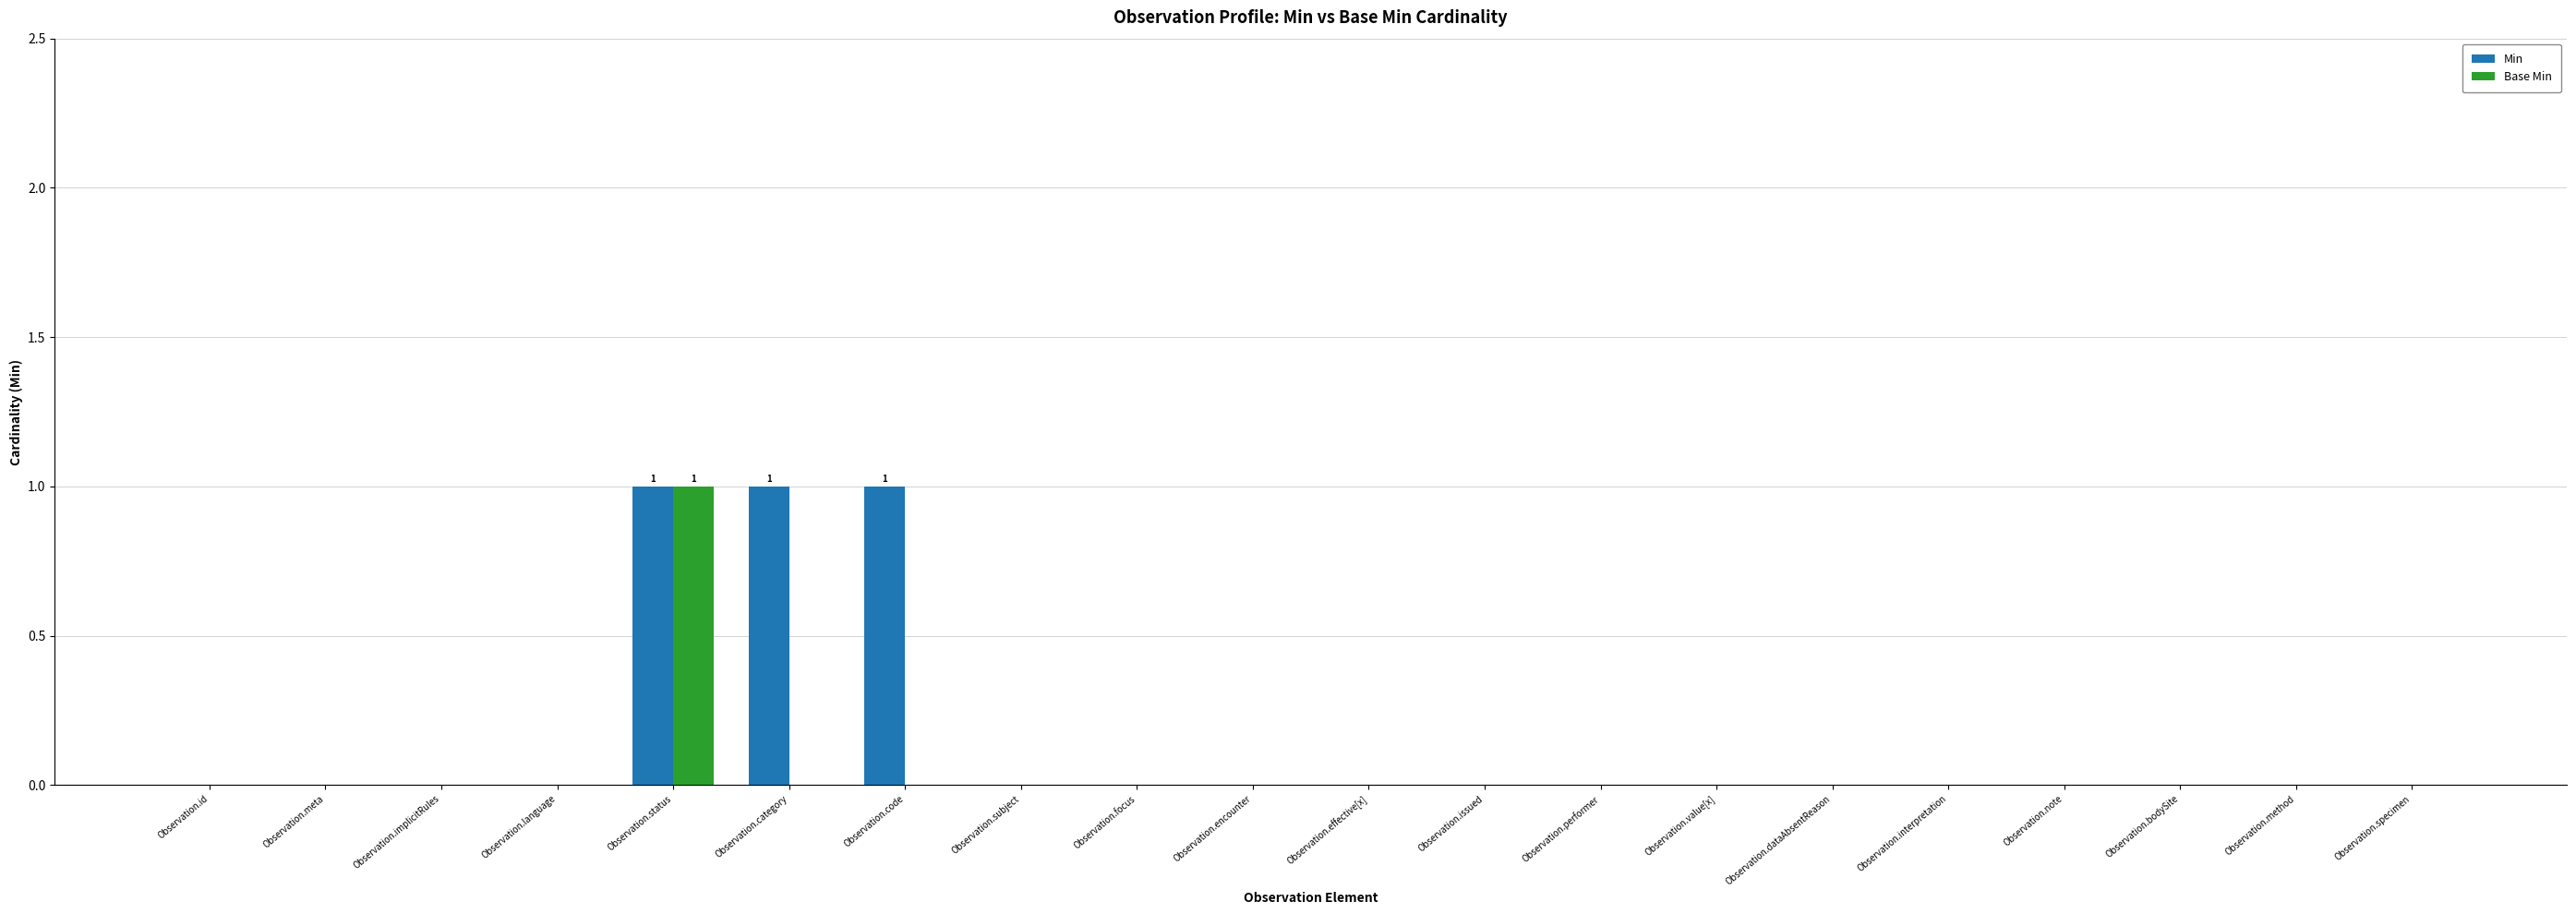

What is the sum of all Min values?

3